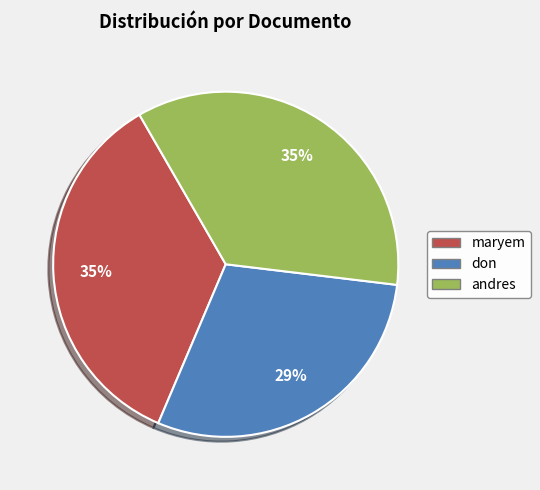

How many segments does this pie chart have?

3